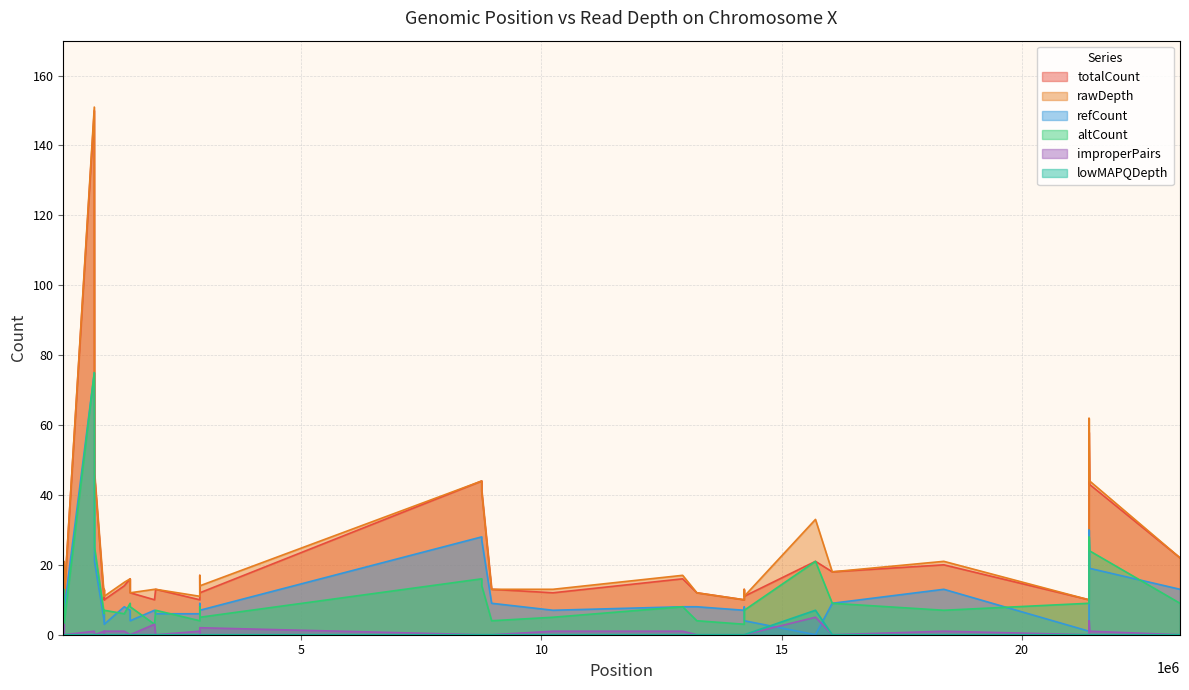

What is the difference between the maximum and minimum values in the lowMAPQDepth series?

7